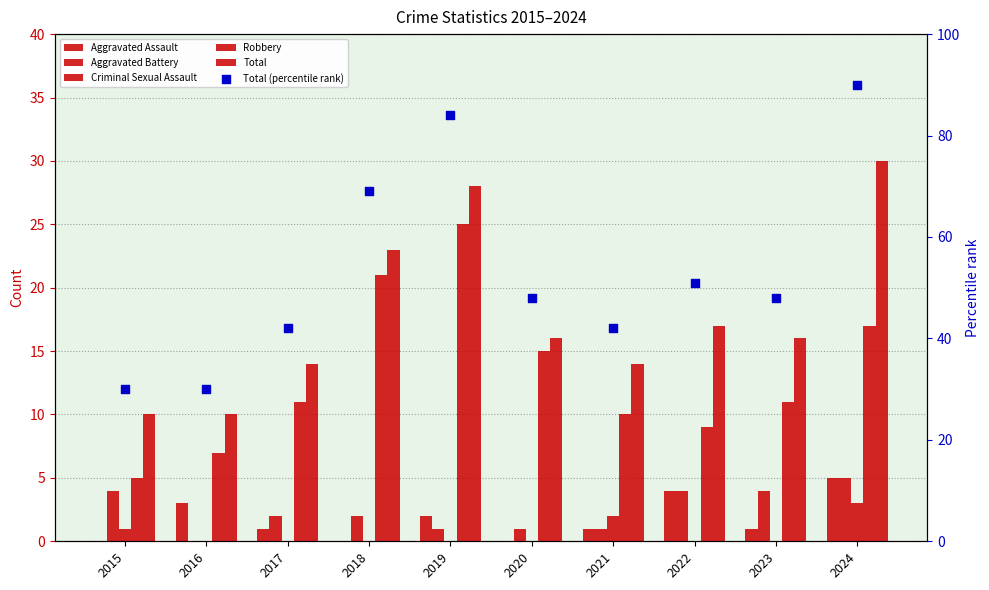

Which series reaches the minimum Y coordinate?

Aggravated Assault